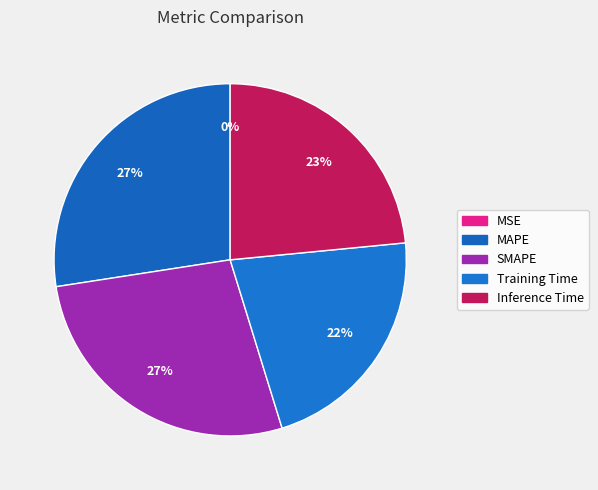

How many slices are in this pie chart?

5